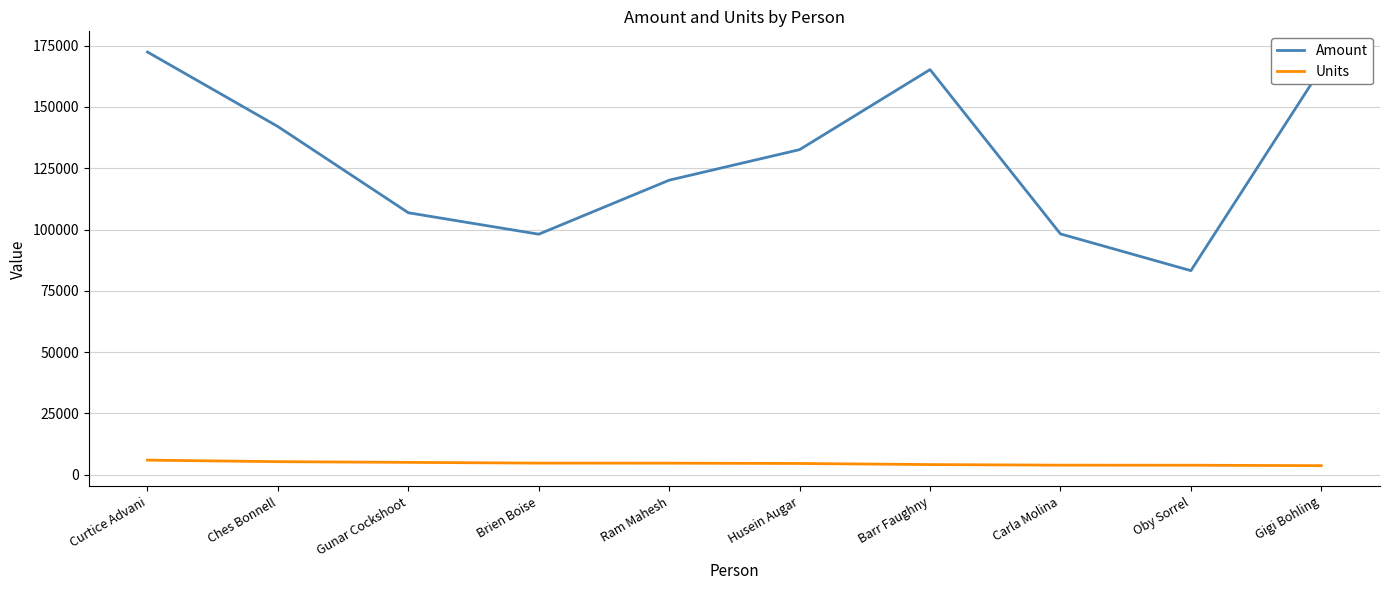

What is the difference between the Amount values at Ches Bonnell and Carla Molina?

43790